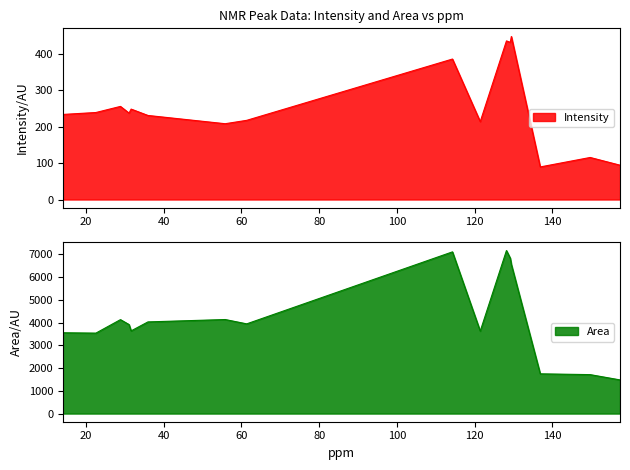

Which series has the widest spread of values?

Area